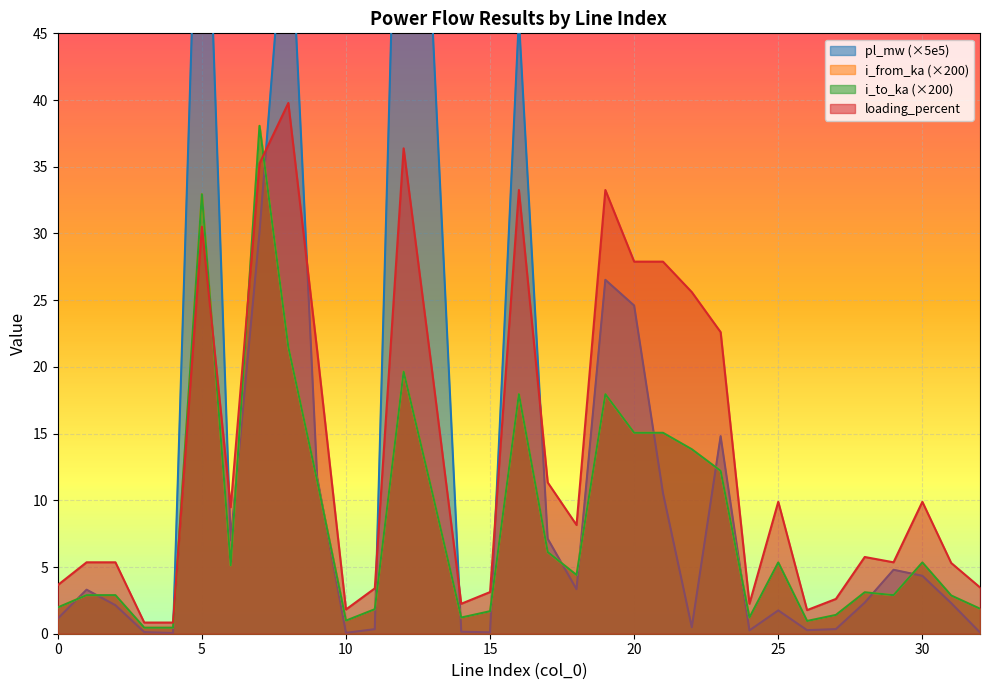

True or false: i_from_ka has a value of 2.8 at 32.

False